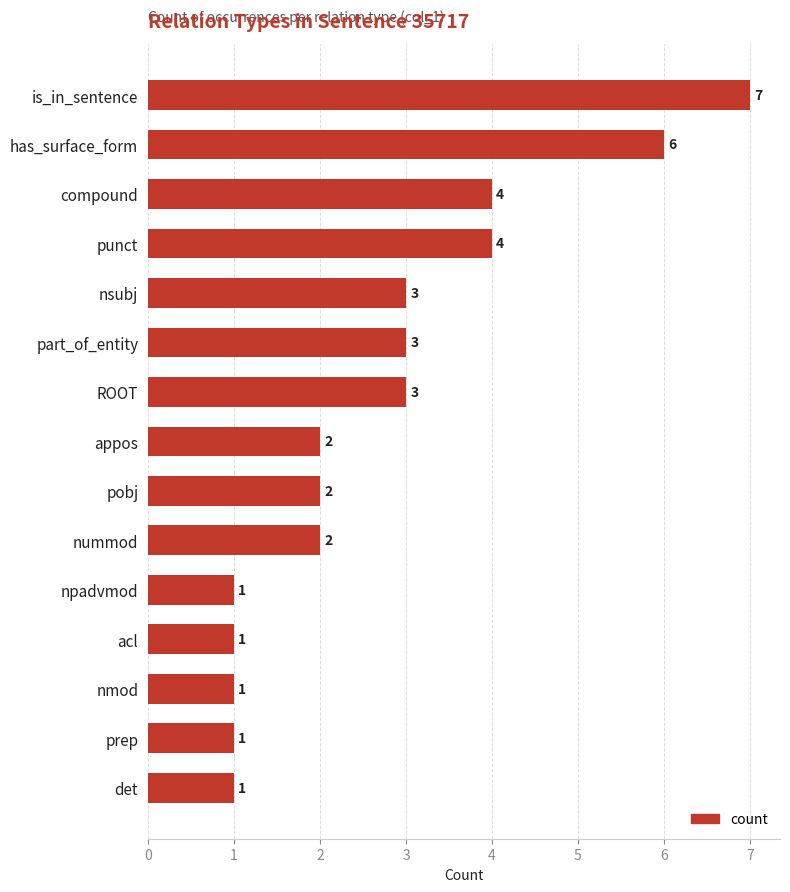

Reading top to bottom, list all the values displayed in this chart.

is_in_sentence=7	has_surface_form=6	compound=4	punct=4	nsubj=3	part_of_entity=3	ROOT=3	appos=2	pobj=2	nummod=2	npadvmod=1	acl=1	nmod=1	prep=1	det=1